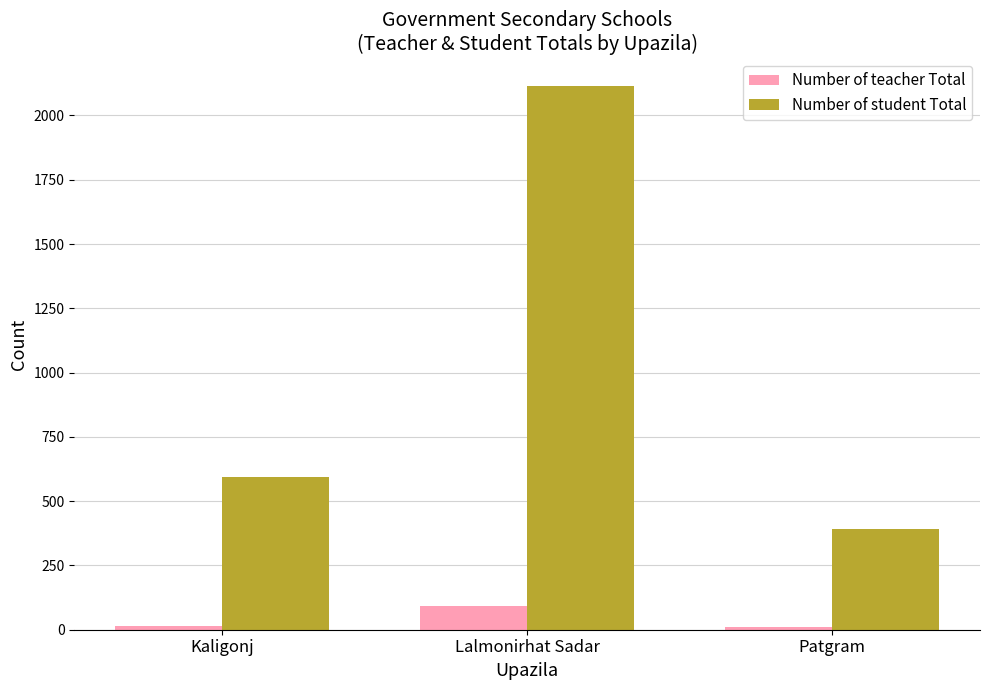

How many distinct data groups are displayed?

2